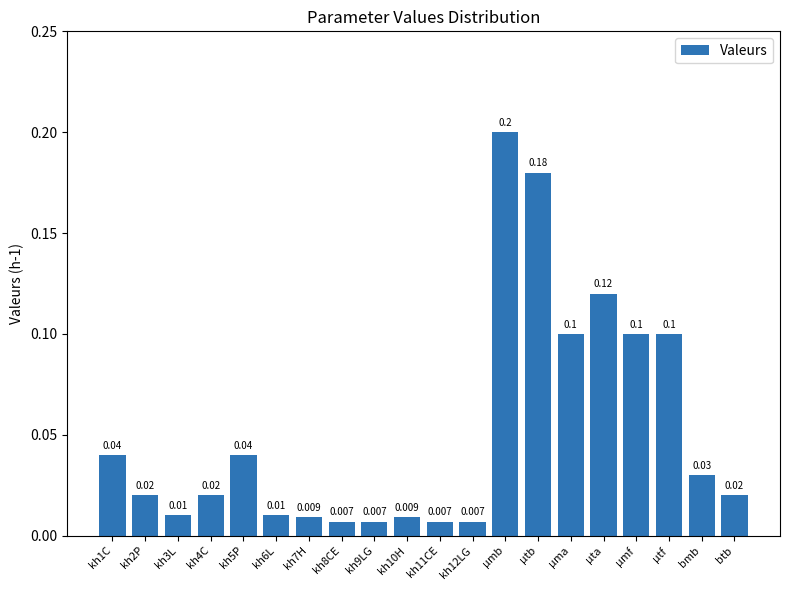

Which category has the highest value across all series?

µmb